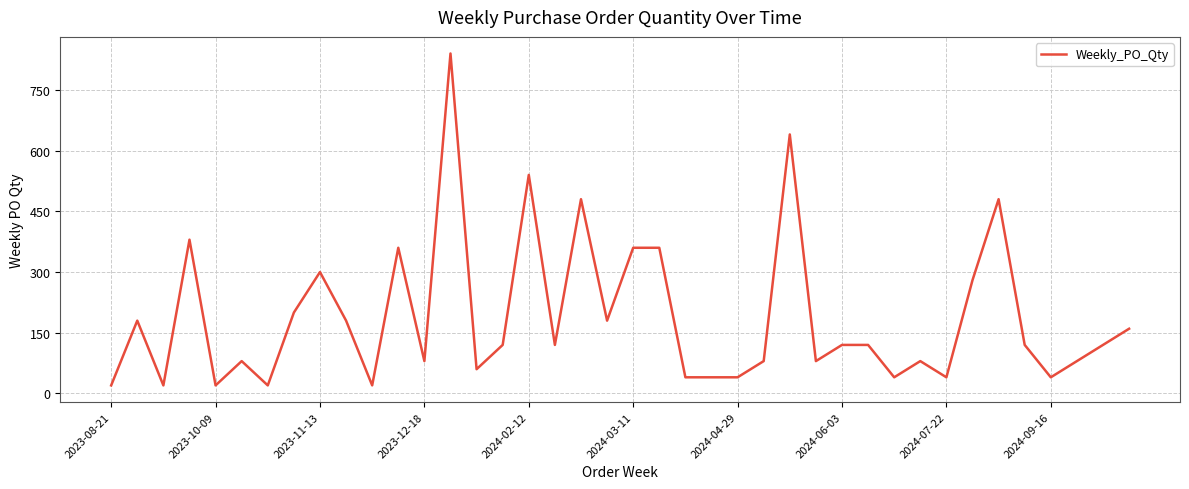

What is the minimum value shown in the chart?

20